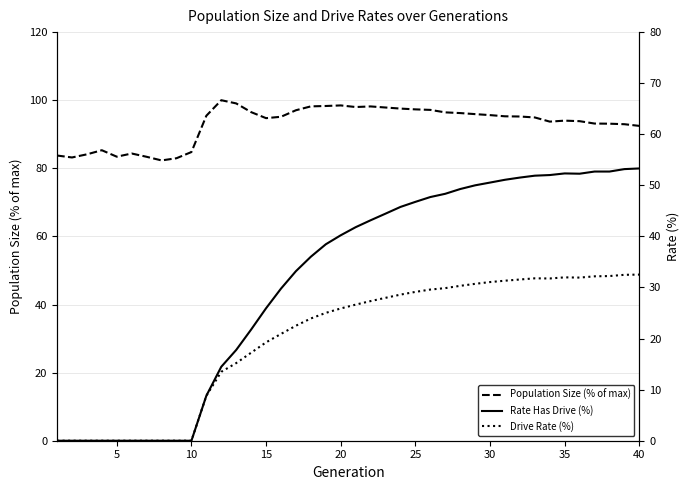

At how many categories does at least one series exceed 69?

40